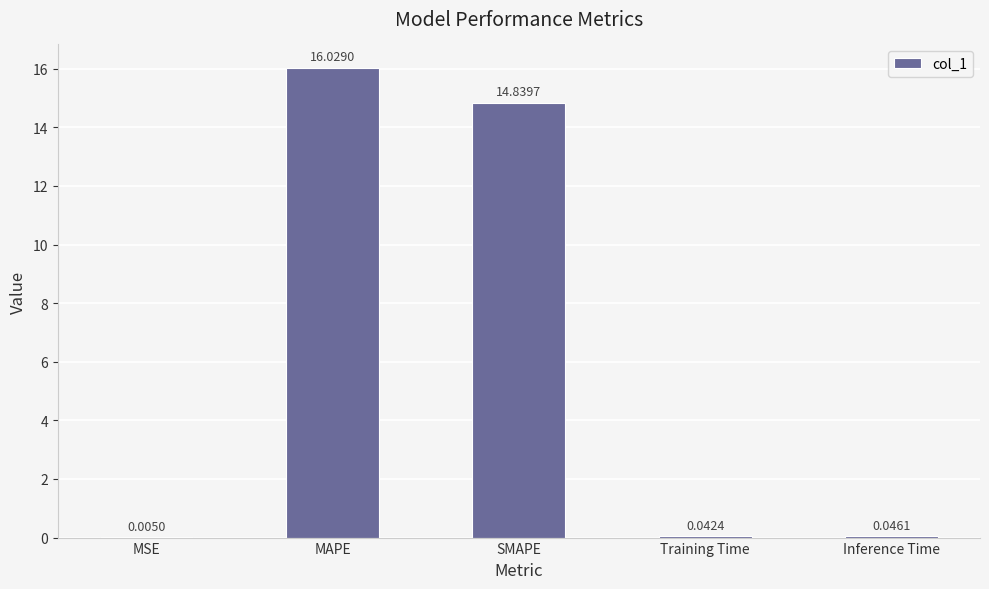

What is the difference between the values at Training Time and SMAPE?

14.8